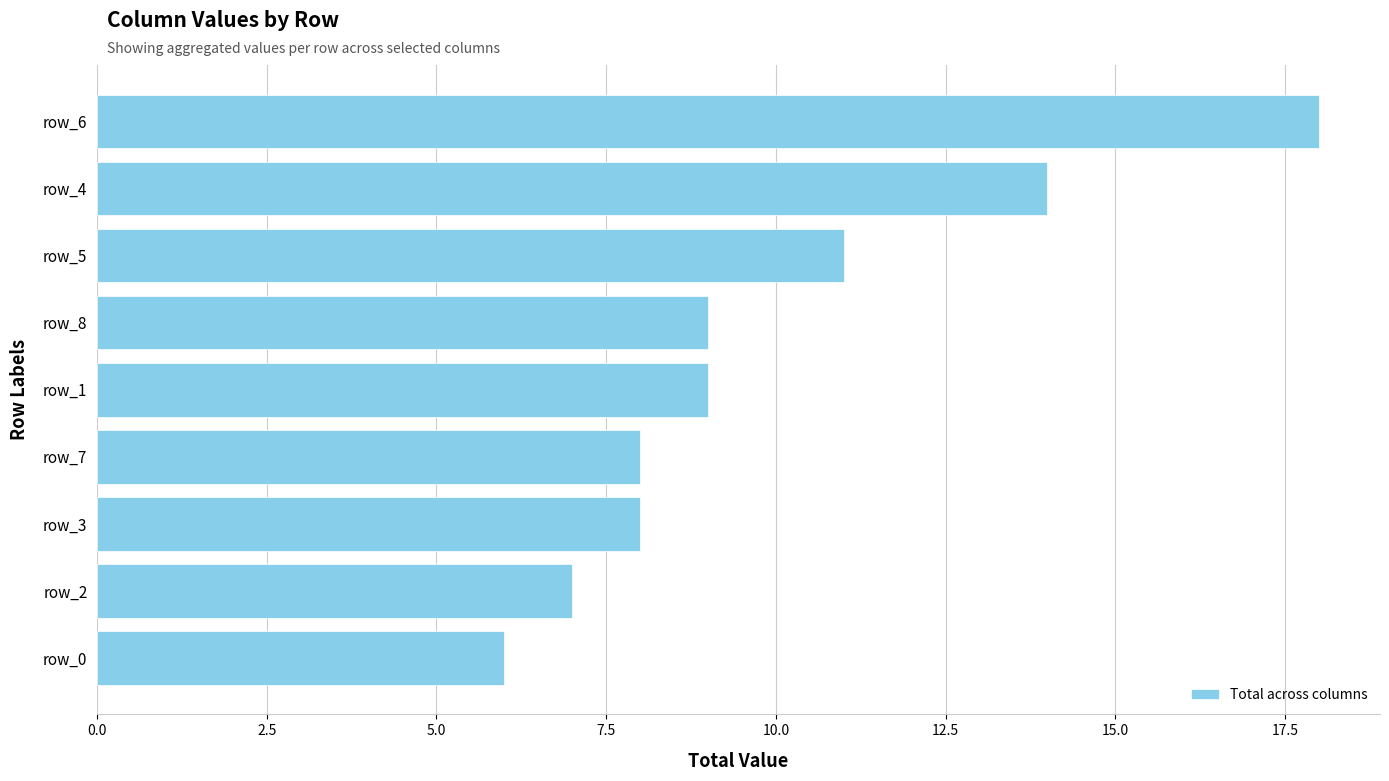

Which has a higher value, row_7 or row_5?

row_5